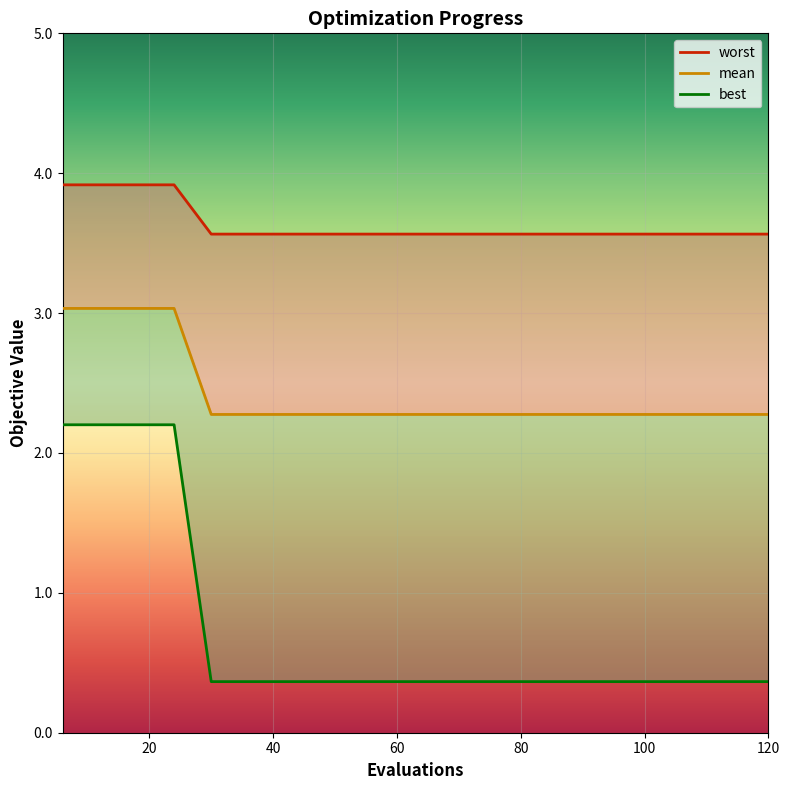

True or false: best and mean intersect in this chart.

False